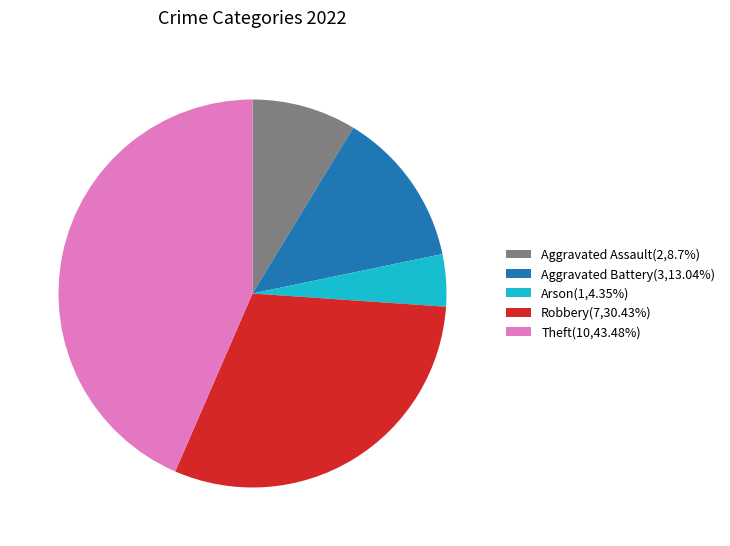

Is it true that Robbery is 16% of the pie?

False